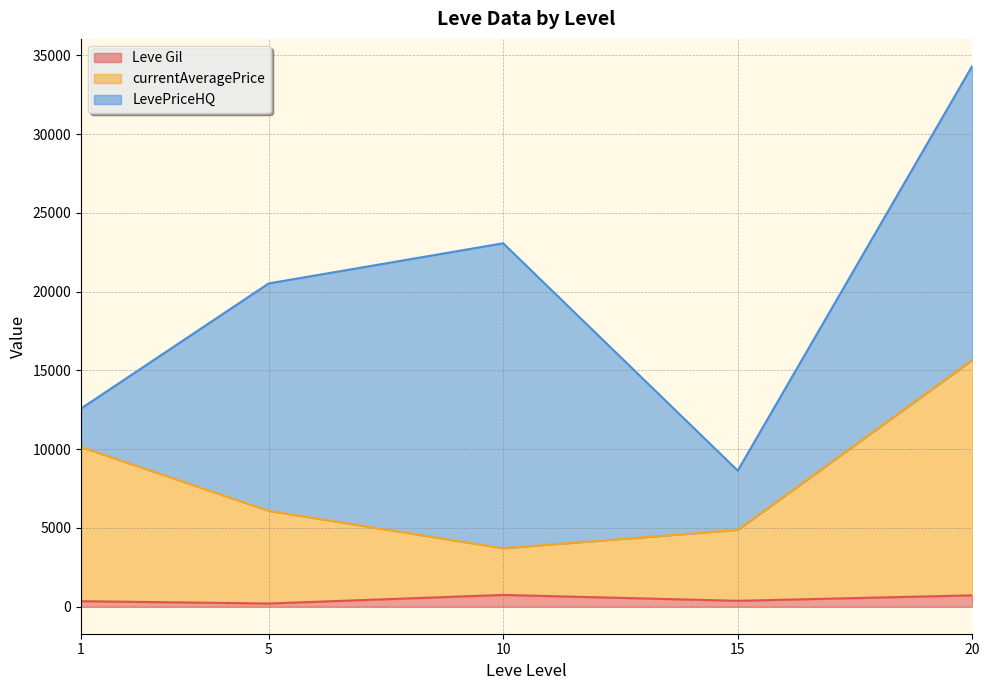

Which series has the widest spread of values?

LevePriceHQ